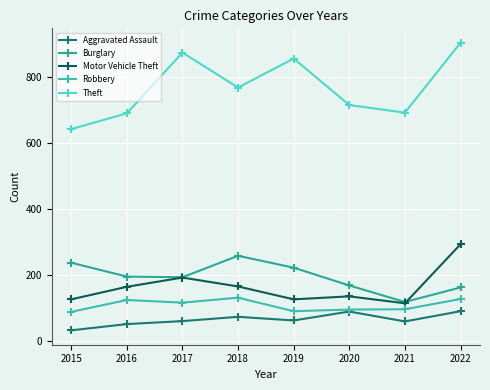

Is it true that Burglary equals 148 at 2015?

False